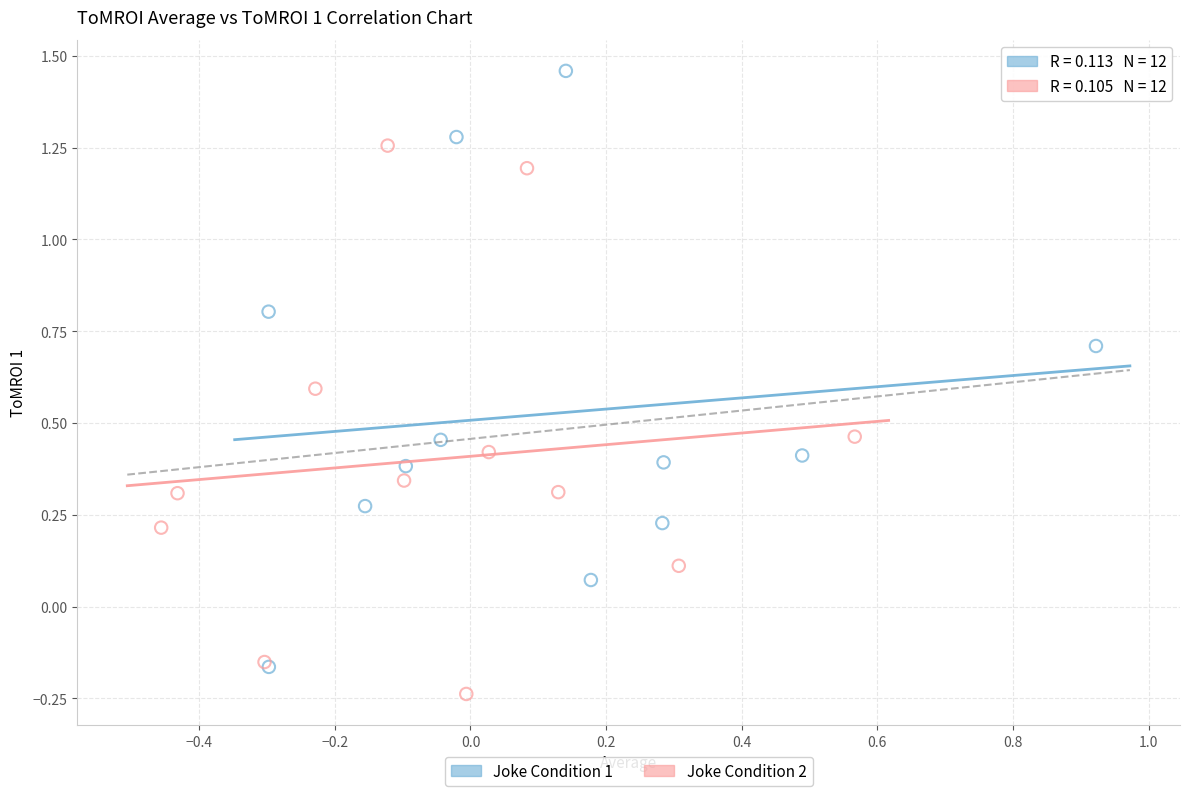

Which series contains the highest Y value?

Joke Condition 1